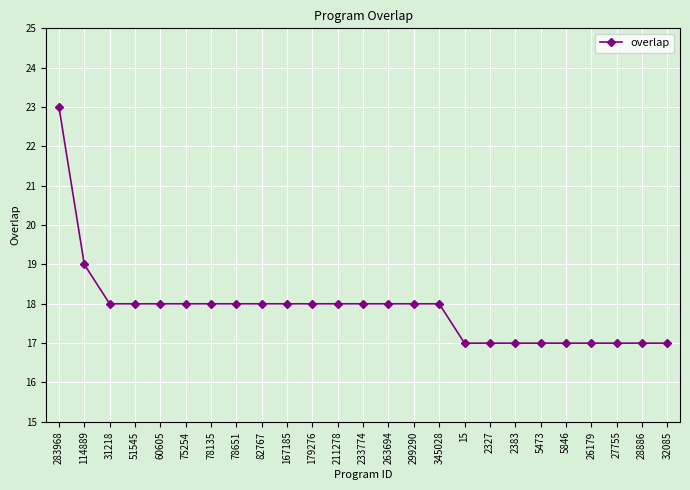

Where is the data nearest to the value 20?

114889